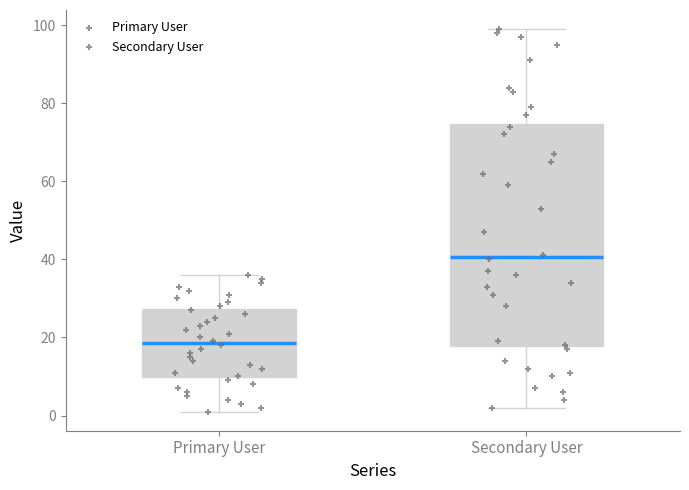

Reading left to right, read every box against the y-axis: the position of its median line, the range the box covers, and the ends of its whiskers. The values are not printed on the chart, so give them approximately, as read against the axis.

Primary User: median 18, box 10 to 28, whiskers 2 to 36
Secondary User: median 40, box 18 to 74, whiskers 2 to 100